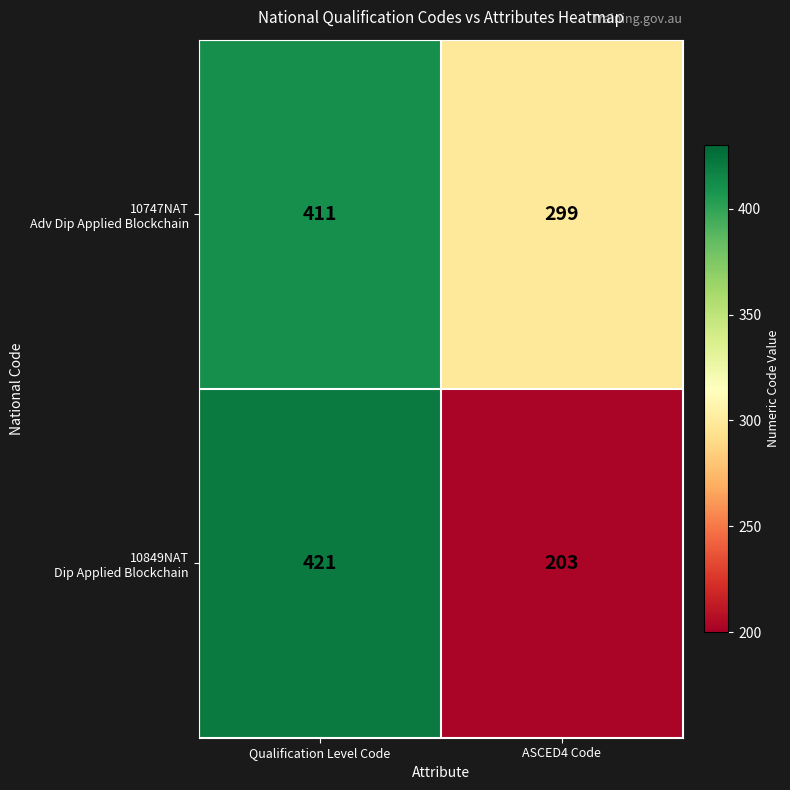

What is the minimum value shown in the chart?

203